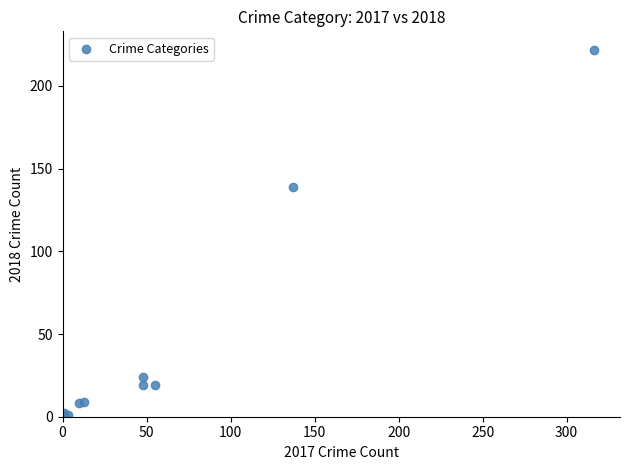

What Y value in the scatter plot is closest to 111?

139